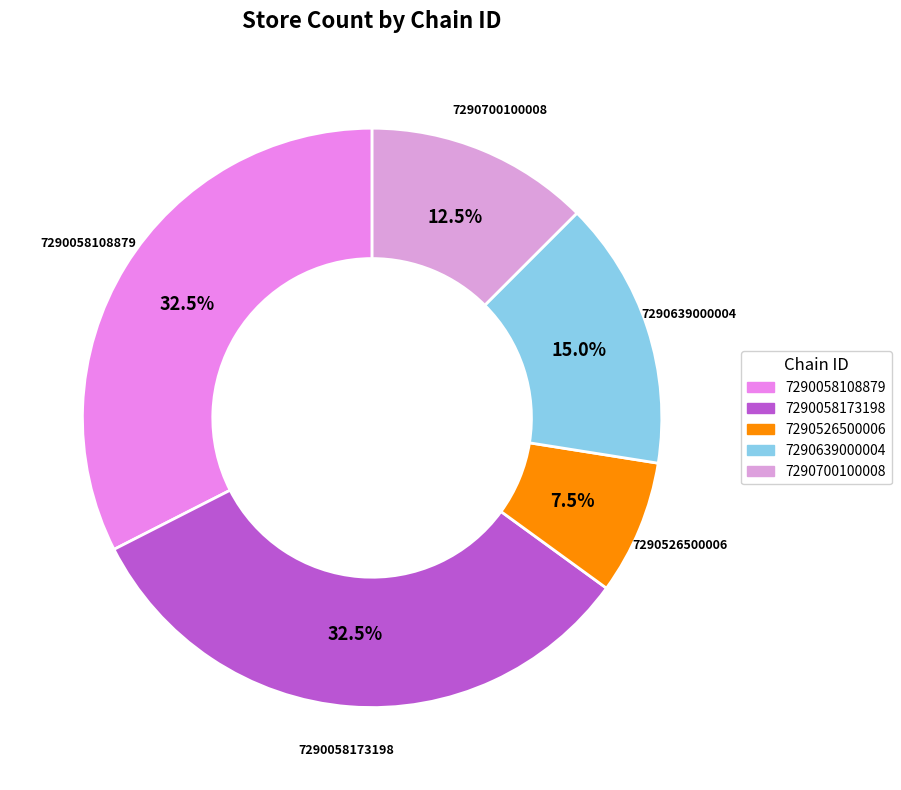

Is there any slice that represents more than half of the pie?

No